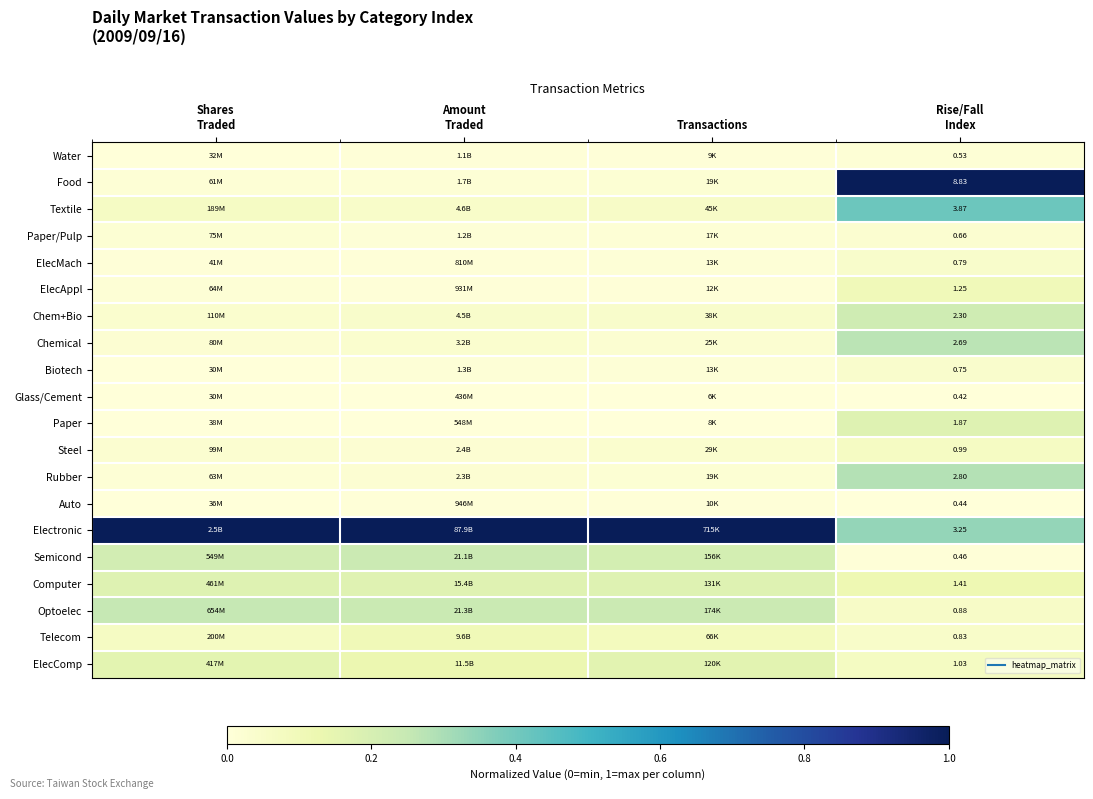

The value of Chemical at Amount Traded is 0.0. True or false?

False